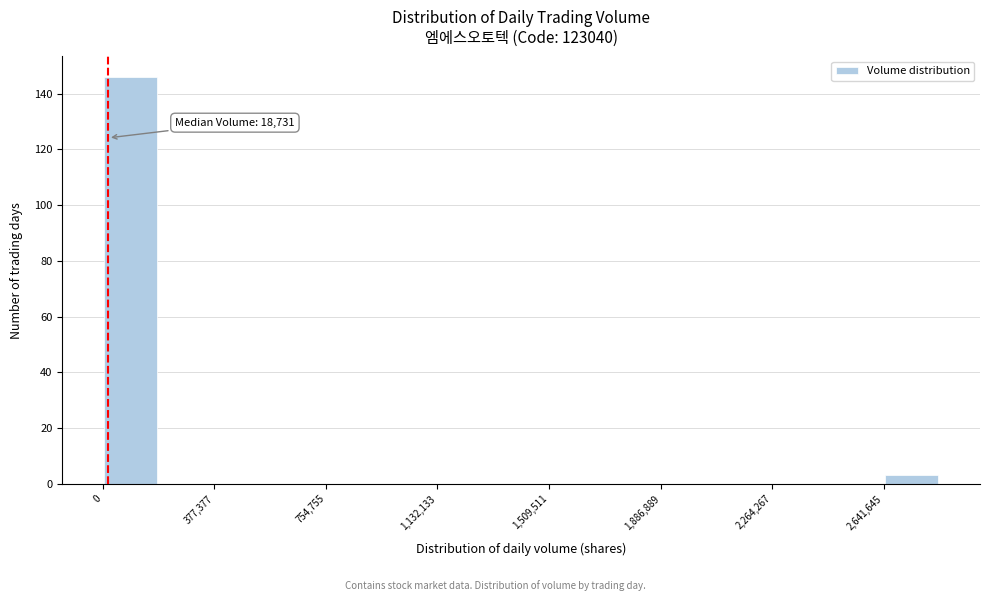

Around what value on the x-axis is the tallest bar? Give the approximate position of its centre, as read against the axis.

100000